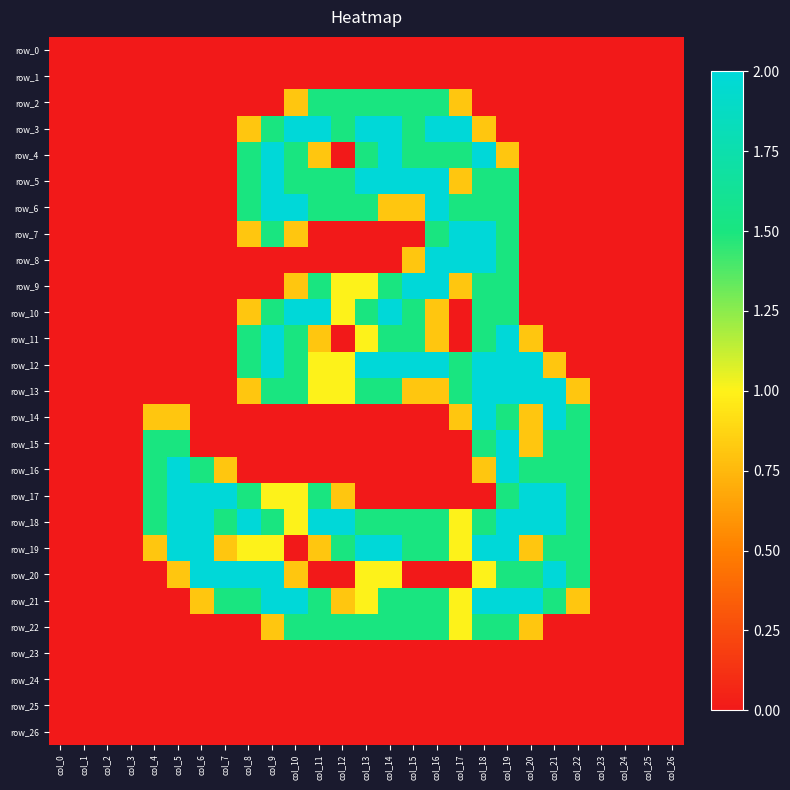

Is the value of row_17 at col_5 greater than the value of row_1 at col_5?

Yes